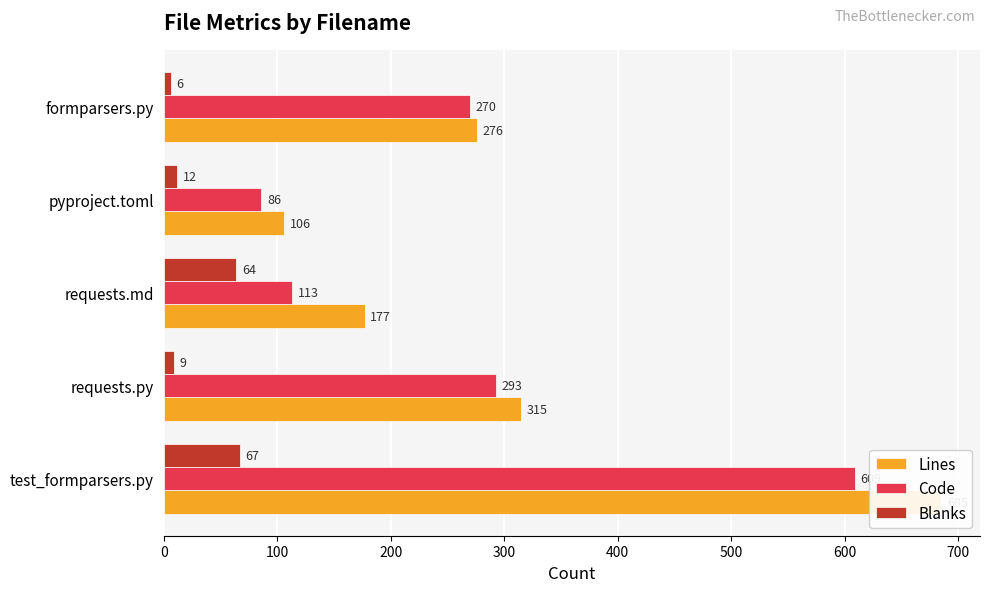

Which series has the widest spread of values?

Lines